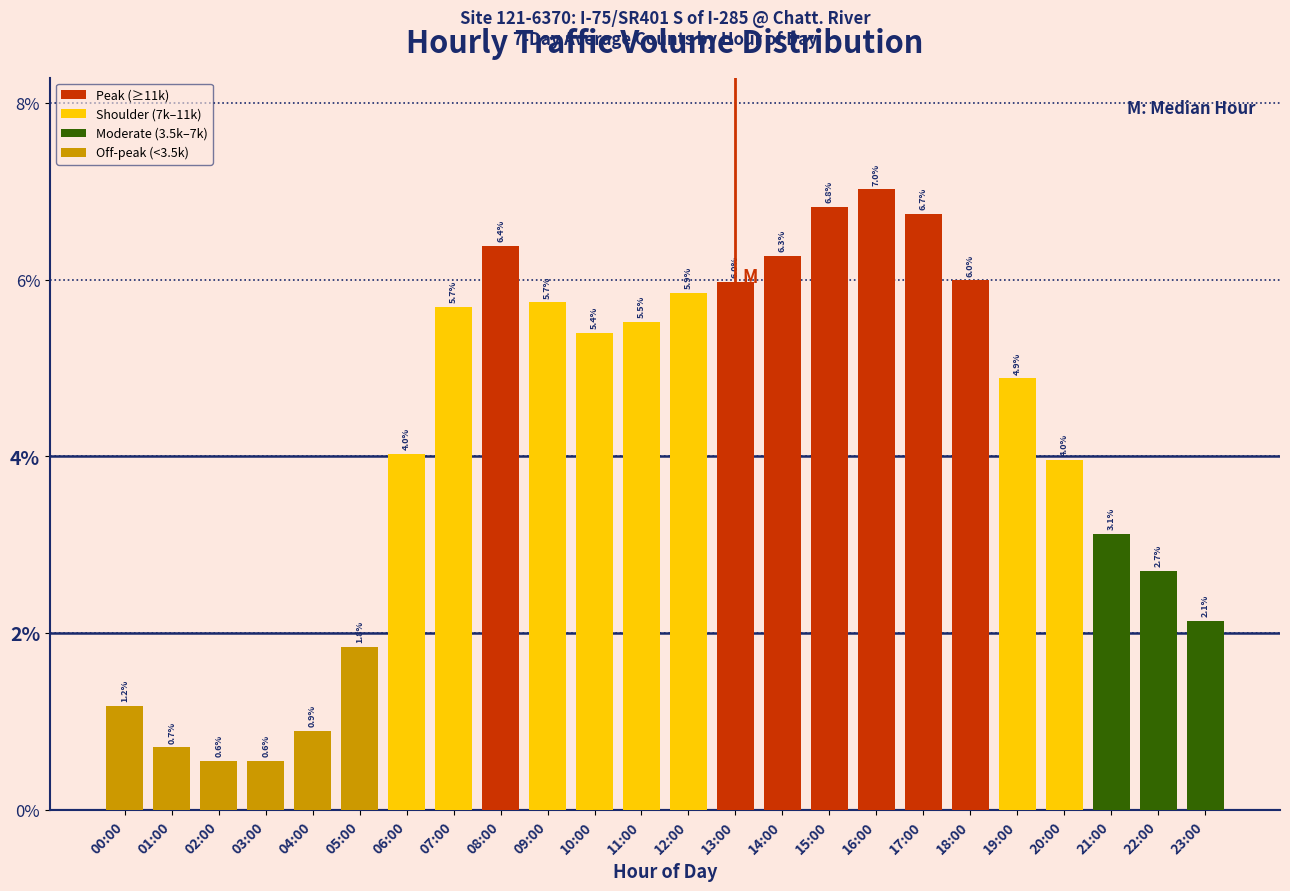

Does the chart contain any negative values?

No